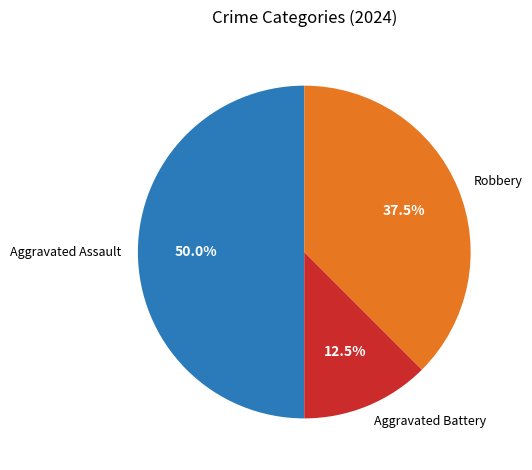

Which category has the biggest portion of the pie?

Aggravated Assault